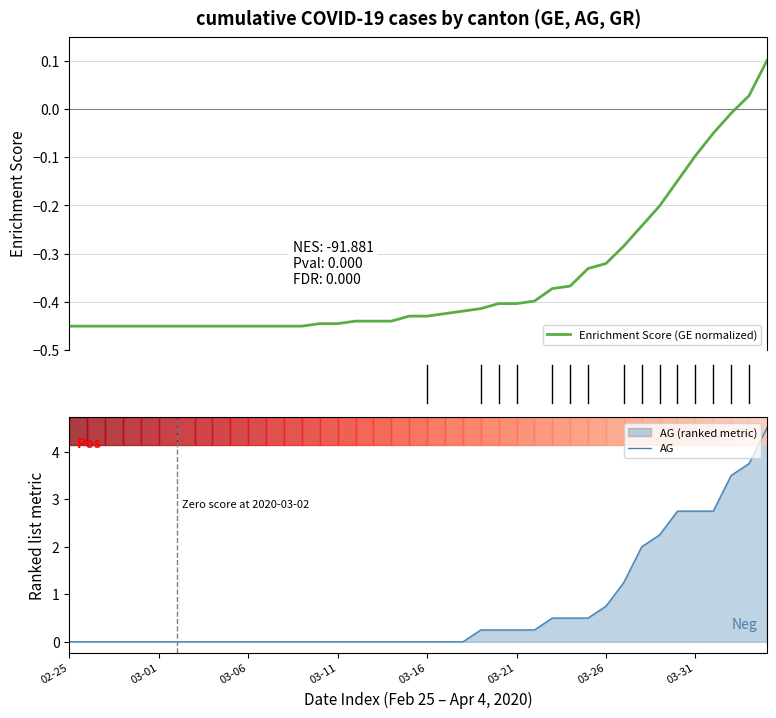

True or false: AG and Enrichment Score (GE normalized) intersect in this chart.

False